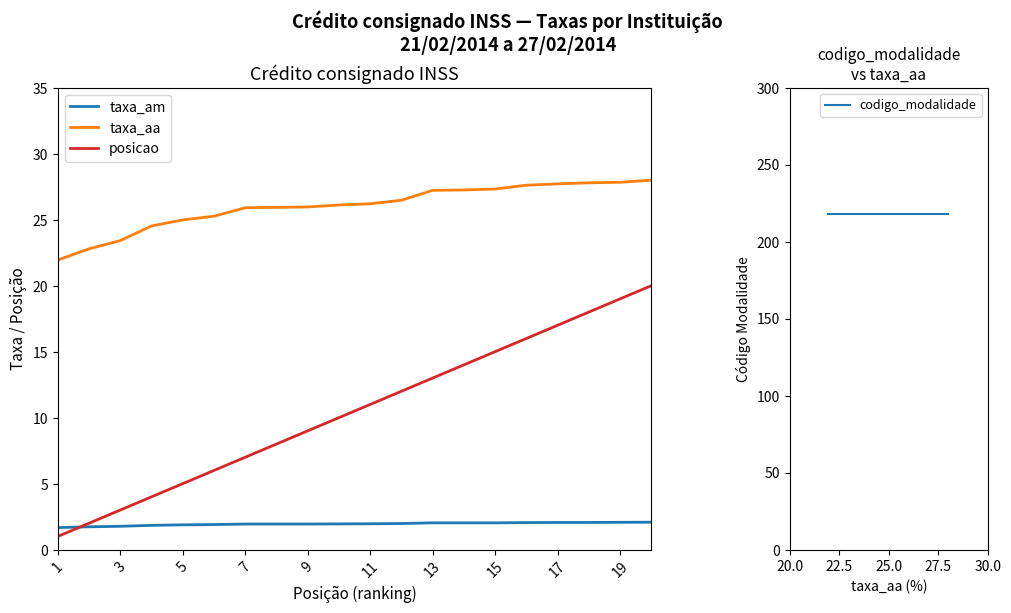

Reading left to right, what are all the values shown in this chart?

taxa_am: 1.7	1.7	1.8	1.8	1.9	1.9	1.9	1.9	1.9	1.9	2.0	2.0	2.0	2.0	2.0	2.0	2.1	2.1	2.1	2.1
taxa_aa: 21.9	22.8	23.4	24.5	25.0	25.3	25.9	25.9	26.0	26.1	26.2	26.5	27.2	27.2	27.3	27.6	27.7	27.8	27.8	28.0
posicao: 1.0	2.0	3.0	4.0	5.0	6.0	7.0	8.0	9.0	10.0	11.0	12.0	13.0	14.0	15.0	16.0	17.0	18.0	19.0	20.0
codigo_modalidade: 218.0	218.0	218.0	218.0	218.0	218.0	218.0	218.0	218.0	218.0	218.0	218.0	218.0	218.0	218.0	218.0	218.0	218.0	218.0	218.0